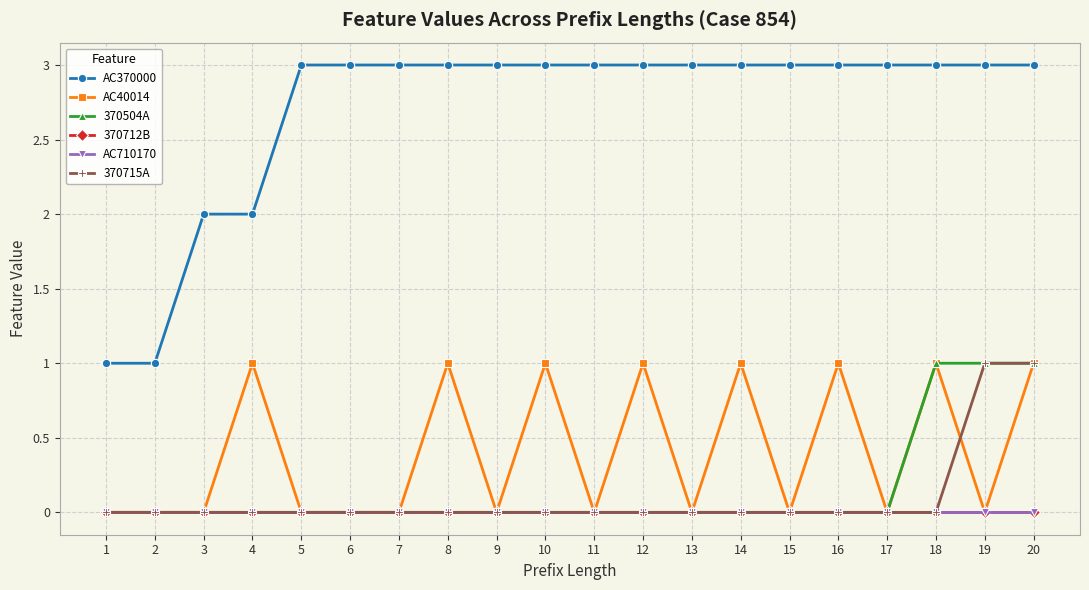

What is the sum of all 370504A values?

3